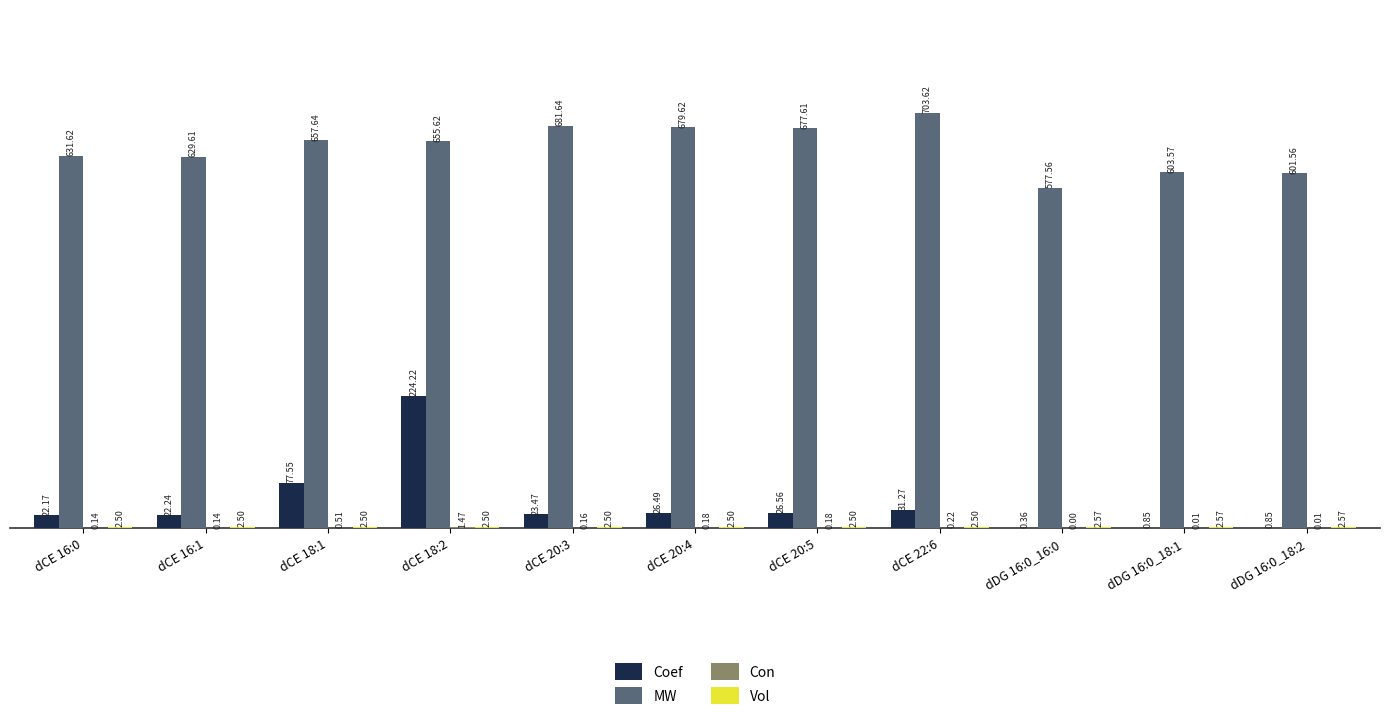

Which series has the largest total across all categories?

MW